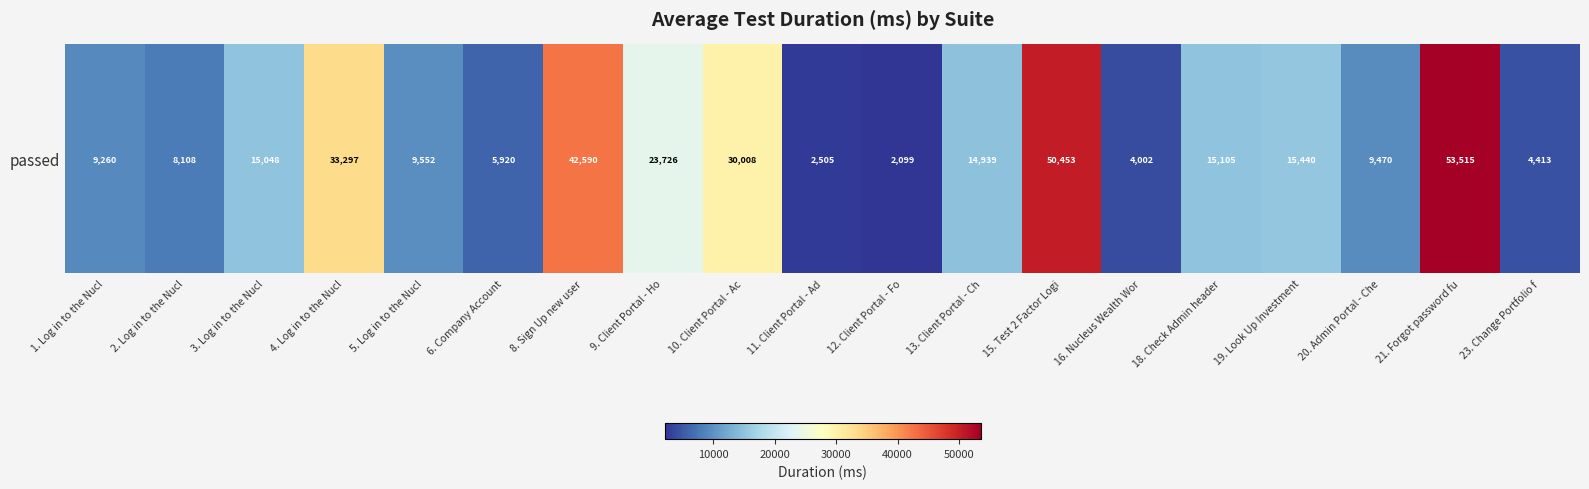

List the labels in order of value, smallest first.

12. Client Portal - Fo, 11. Client Portal - Ad, 16. Nucleus Wealth Wor, 23. Change Portfolio f, 6. Company Account, 2. Log in to the Nucl, 1. Log in to the Nucl, 20. Admin Portal - Che, 5. Log in to the Nucl, 13. Client Portal - Ch, 3. Log in to the Nucl, 18. Check Admin header, 19. Look Up Investment, 9. Client Portal - Ho, 10. Client Portal - Ac, 4. Log in to the Nucl, 8. Sign Up new user, 15. Test 2 Factor Logi, 21. Forgot password fu